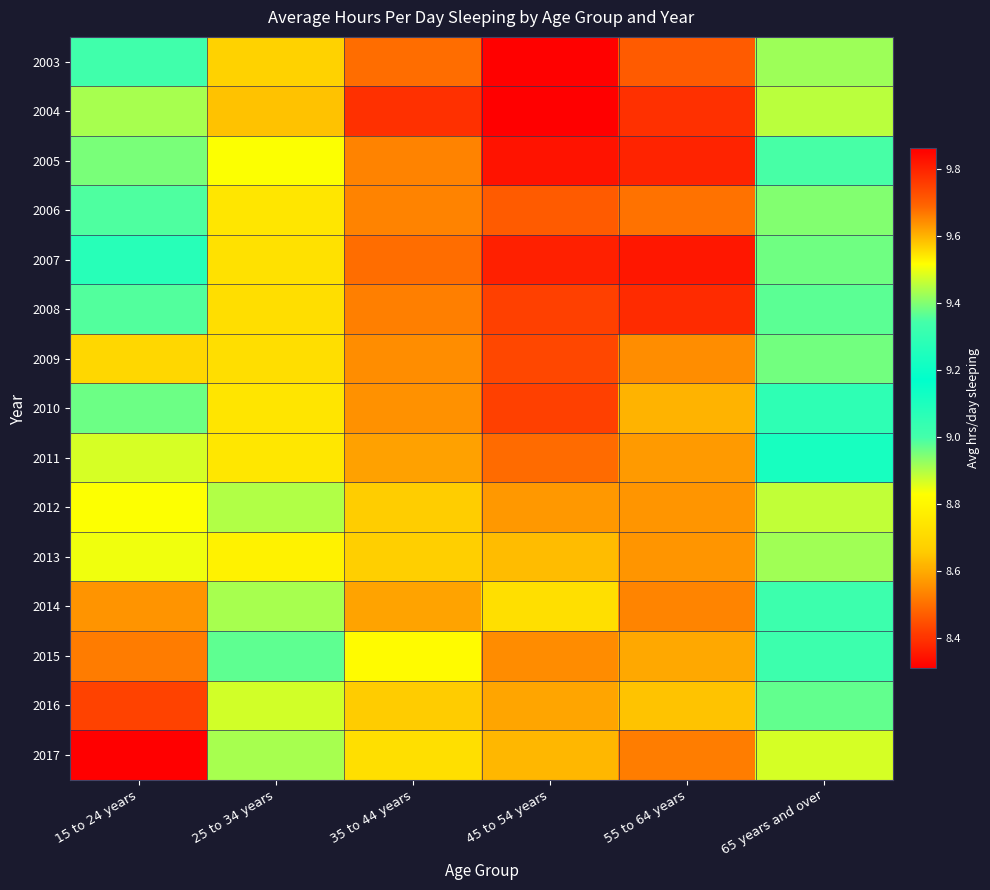

Rank the series by their maximum value, from lowest to highest.

2007, 2003, 2006, 2008, 2010, 2005, 2004, 2011, 2013, 2012, 2009, 2014, 2015, 2016, 2017